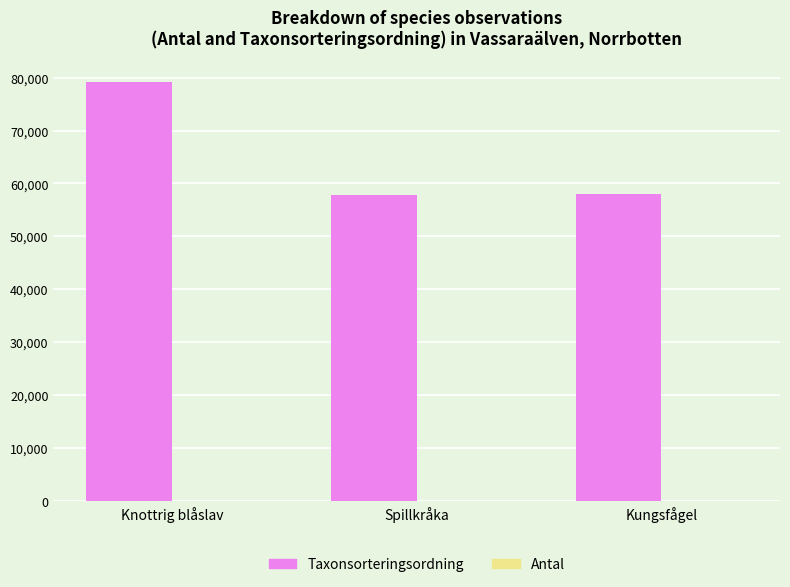

At which label does Taxonsorteringsordning reach its peak?

Knottrig blåslav